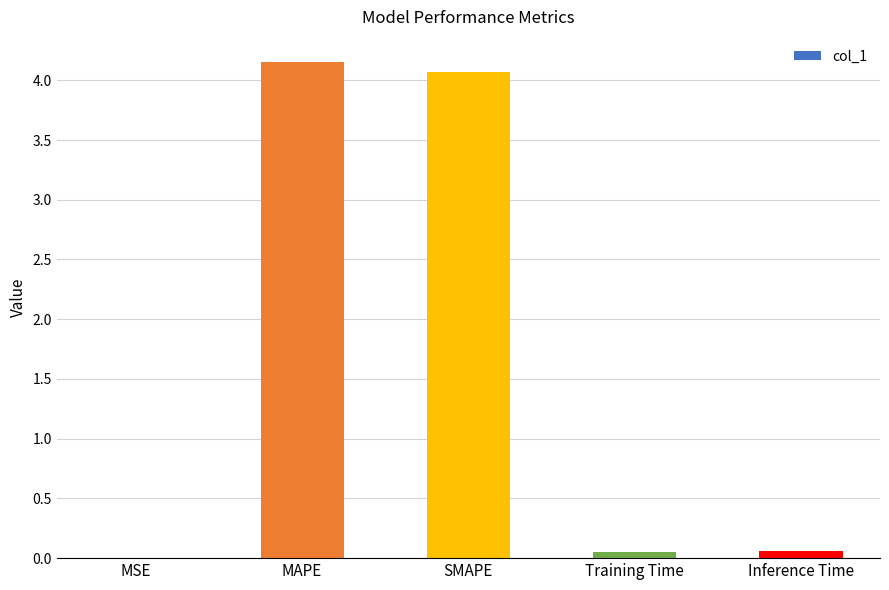

Between SMAPE and Training Time, which is larger?

SMAPE